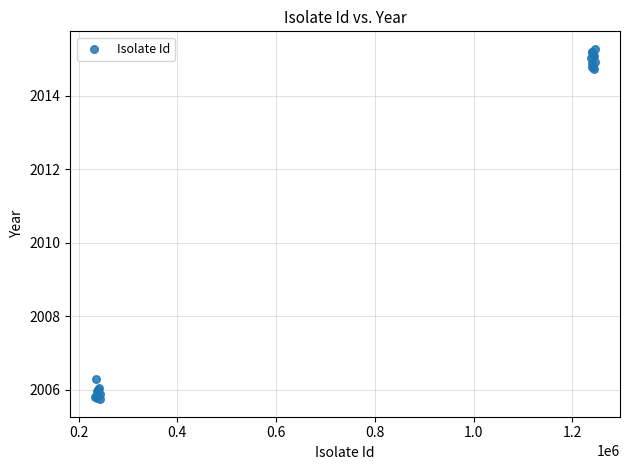

What Y value in the scatter plot is closest to 2010?

2006.3